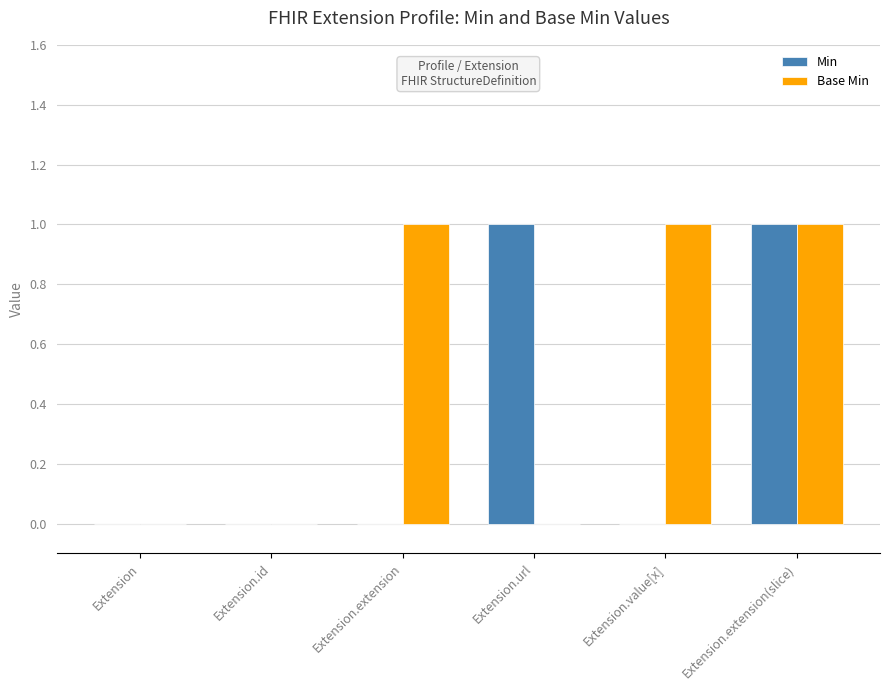

What is the sum of all Base Min values?

3